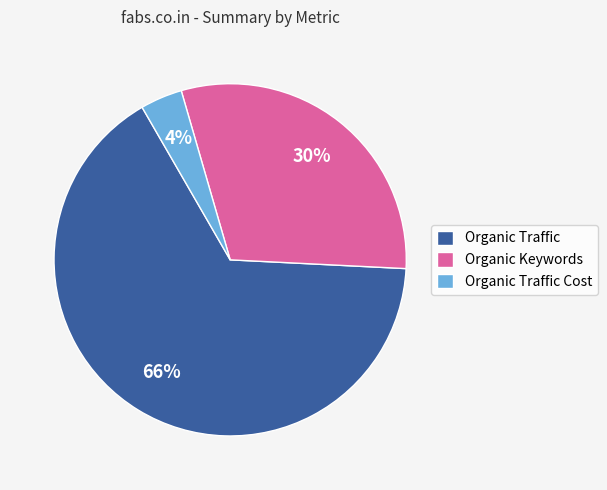

What is the majority slice?

Organic Traffic